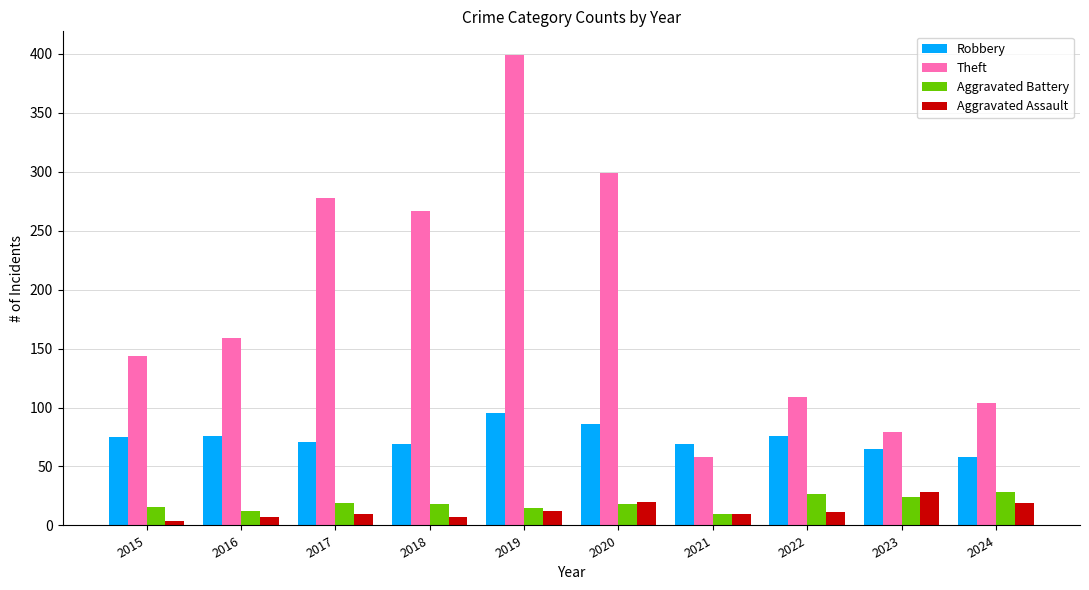

Which series has the largest range (max minus min)?

Theft